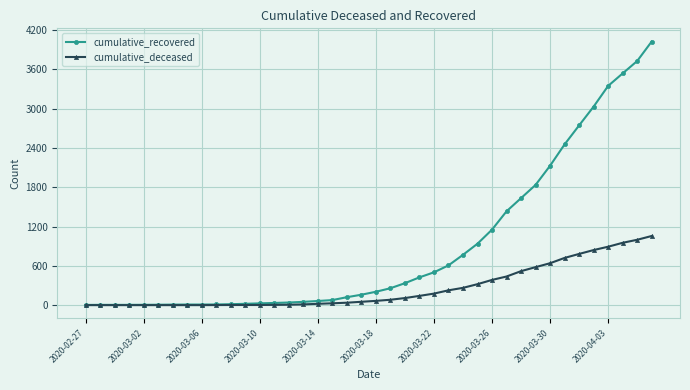

At how many categories does at least one series exceed 2902?

5